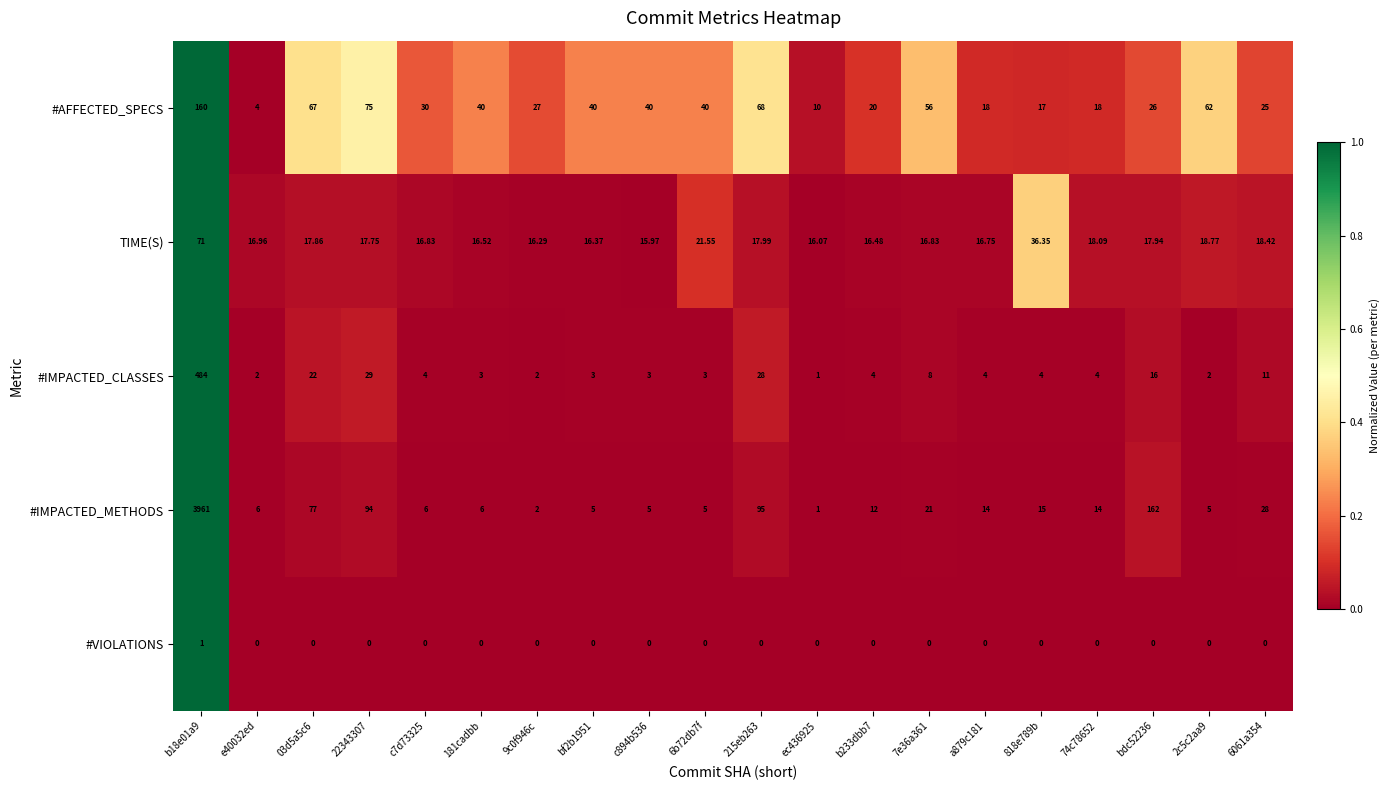

Rank the series at e40032ed from highest to lowest value.

TIME(S), #IMPACTED_METHODS, #AFFECTED_SPECS, #IMPACTED_CLASSES, #VIOLATIONS